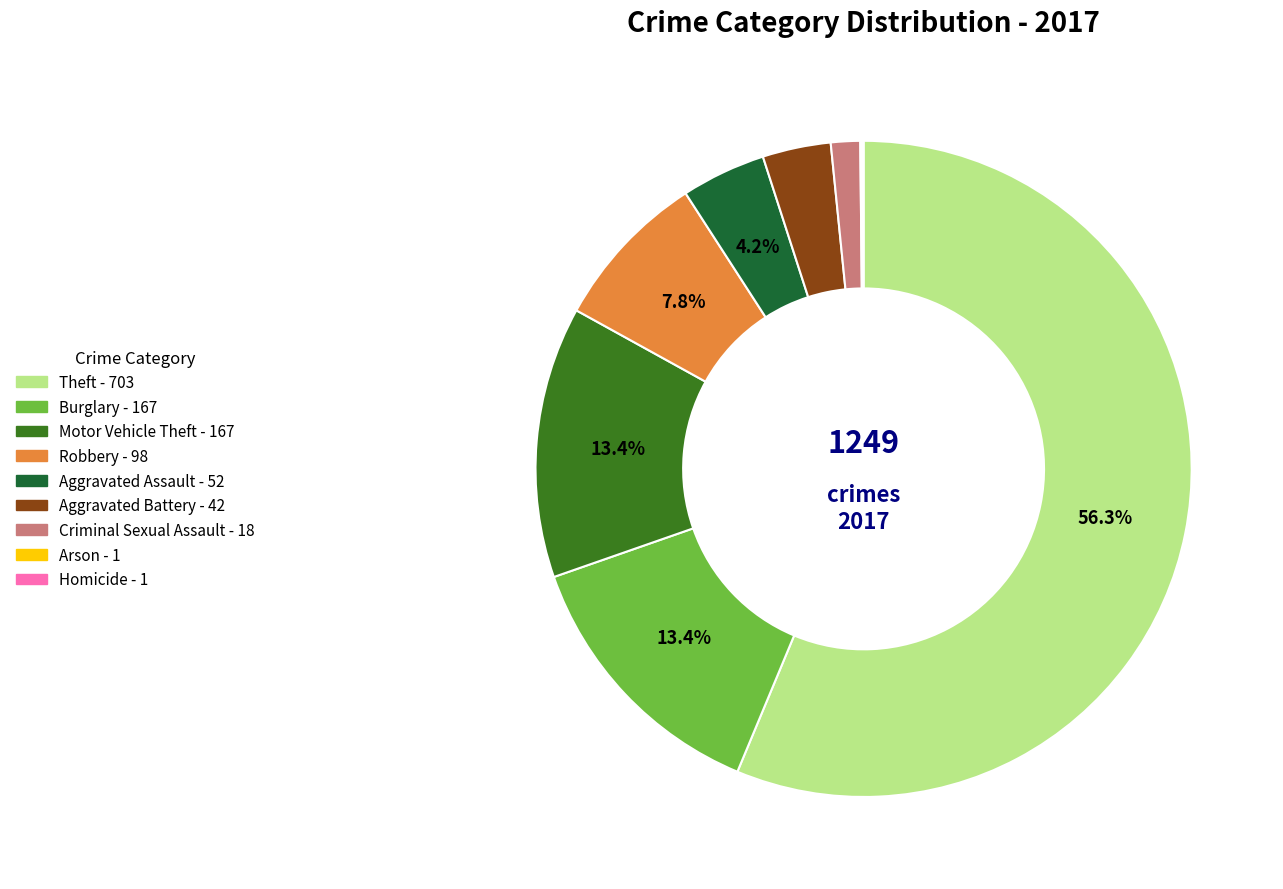

Is it true that Criminal Sexual Assault is 1% of the pie?

True